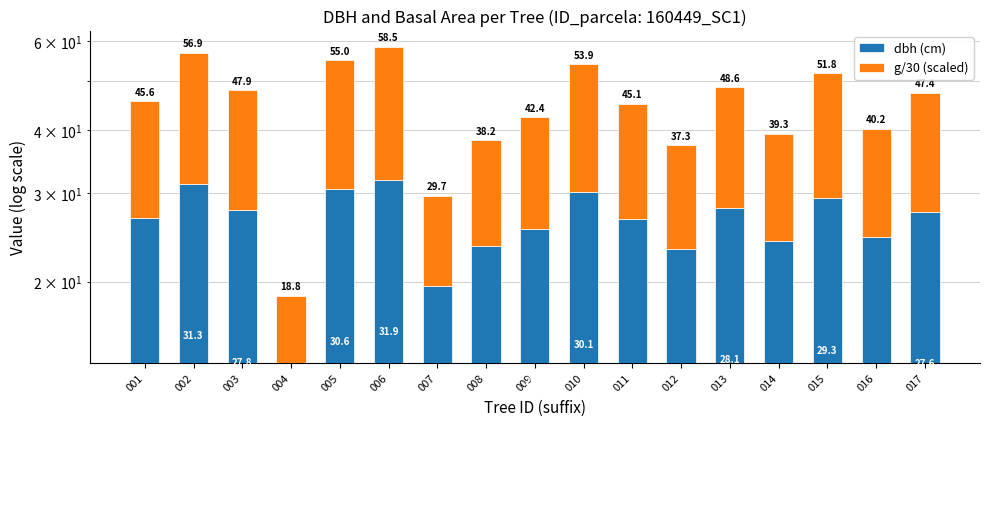

Count the number of categories in the chart.

17